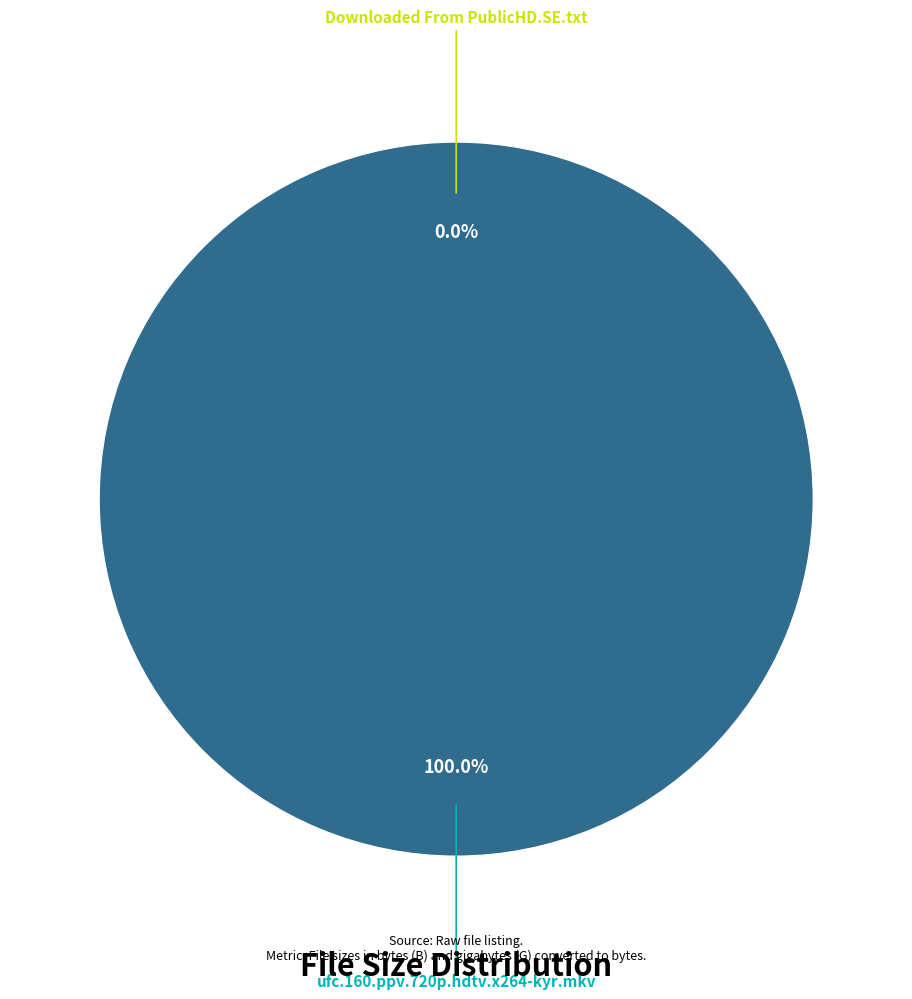

Is there a majority slice in this chart?

Yes